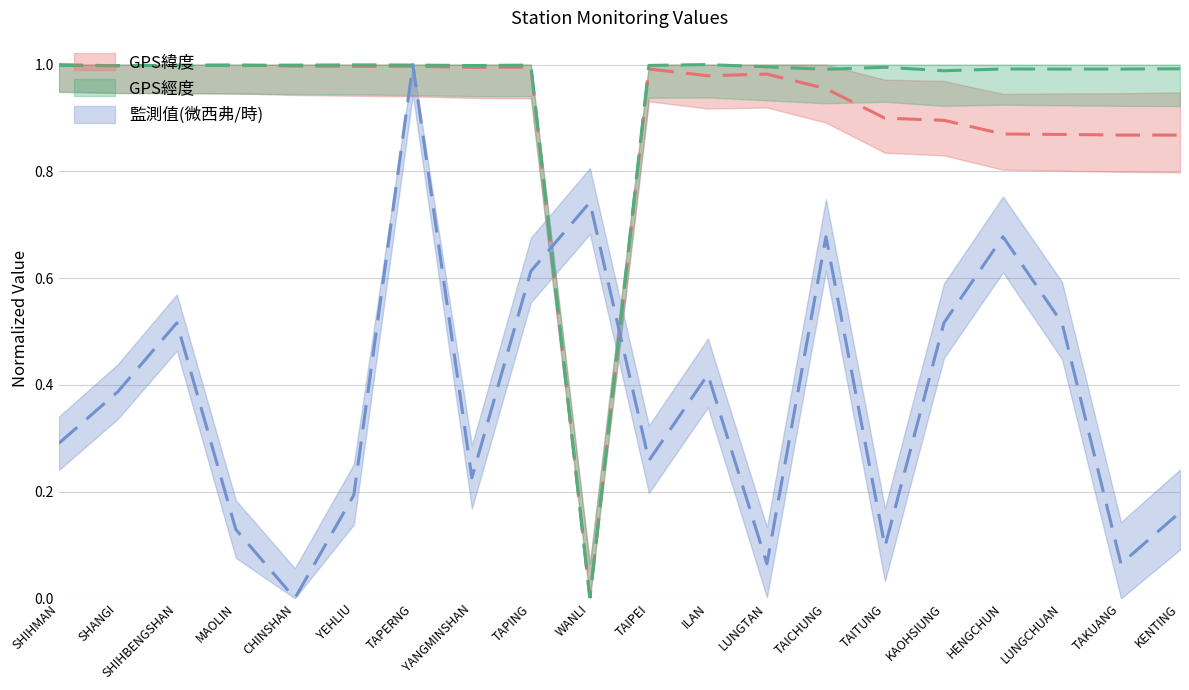

What is the difference between the maximum and minimum values in the 監測值(微西弗/時) series?

1.0